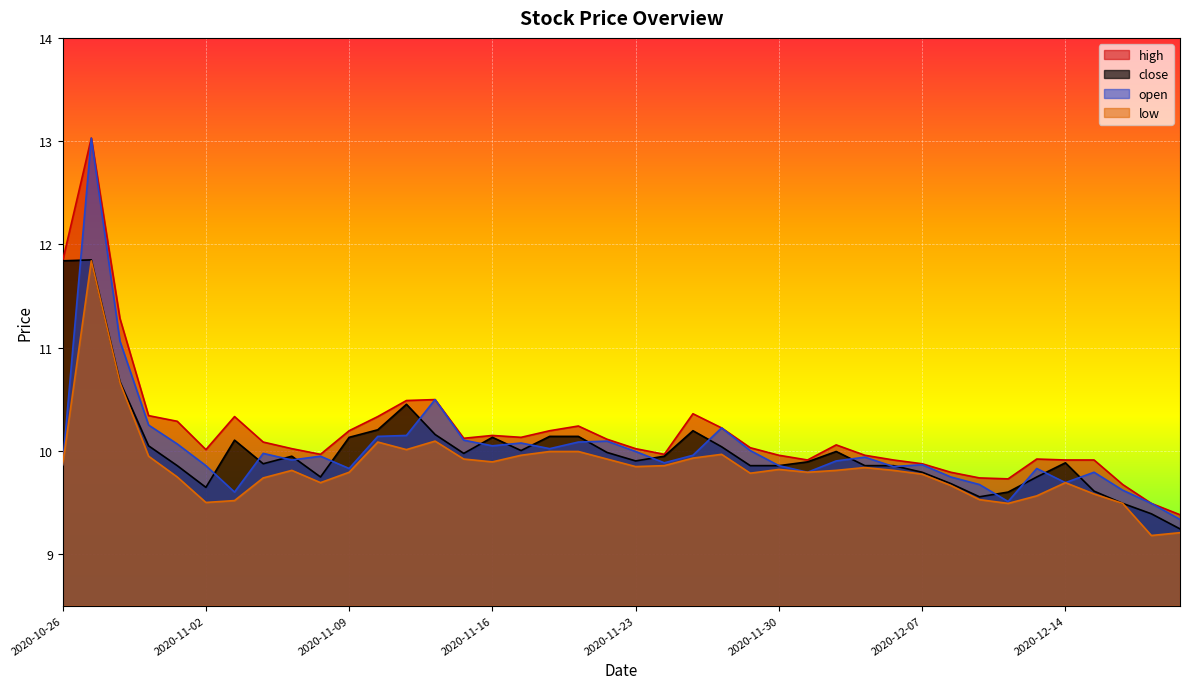

True or false: close and high intersect in this chart.

False